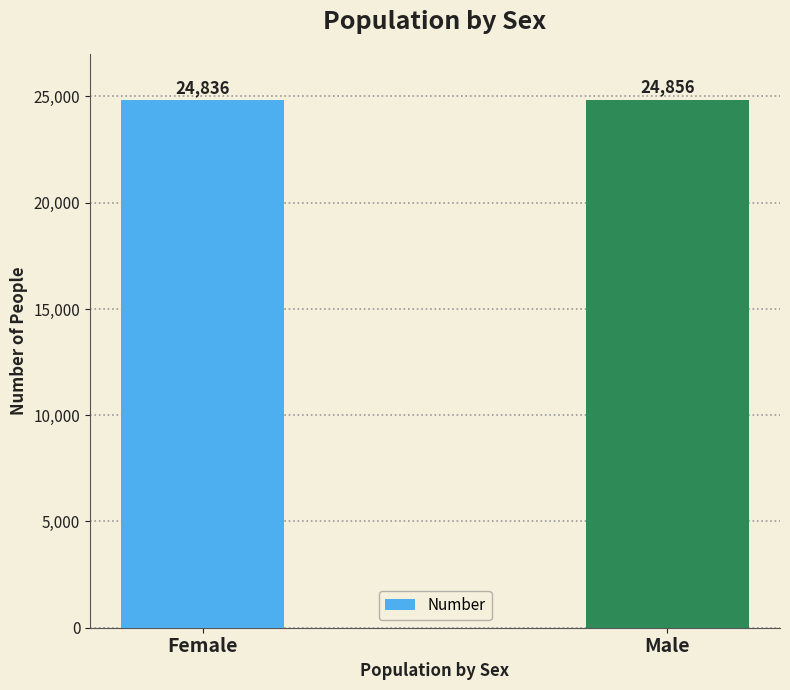

How many bars are there in total?

2